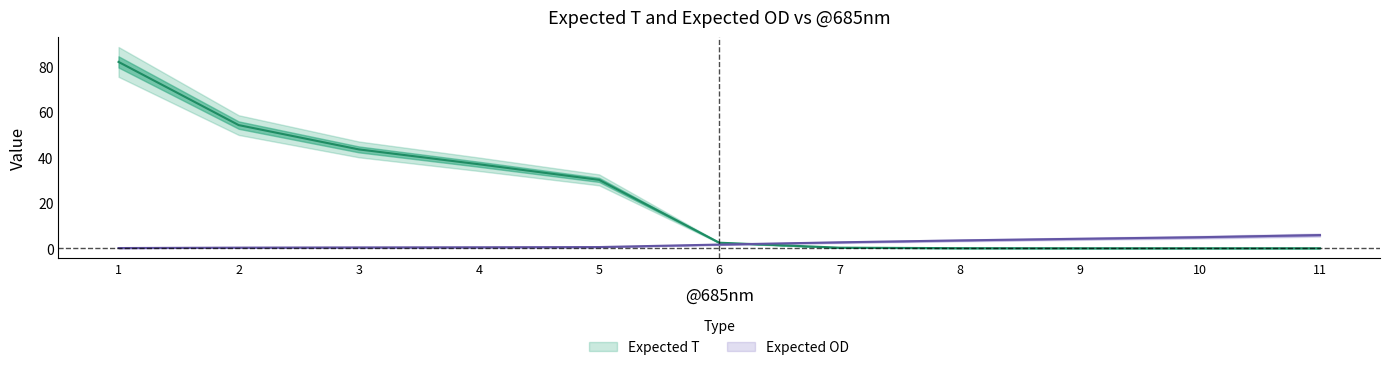

What is the total value across all series at 2?

54.4